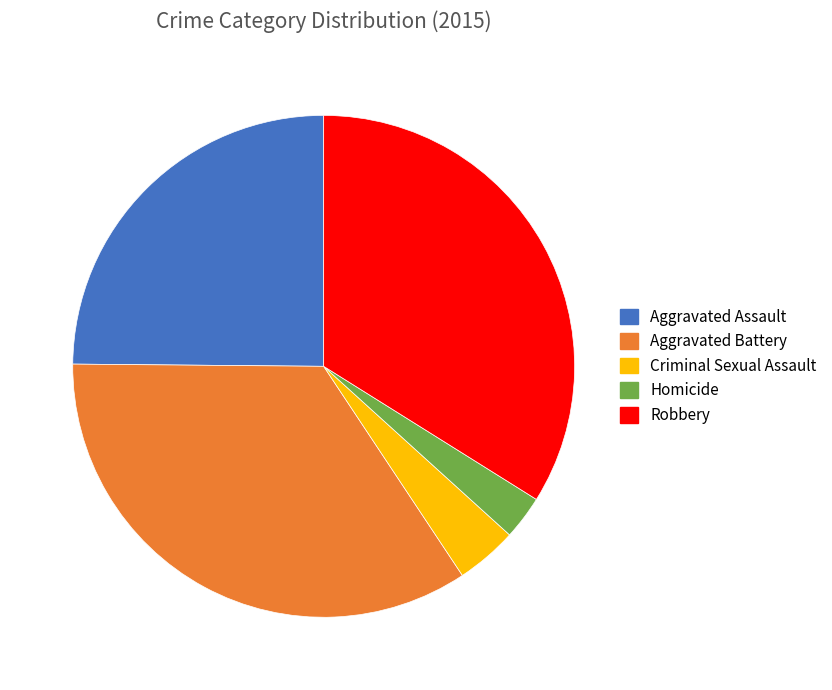

Is it true that Aggravated Battery is 44% of the pie?

False